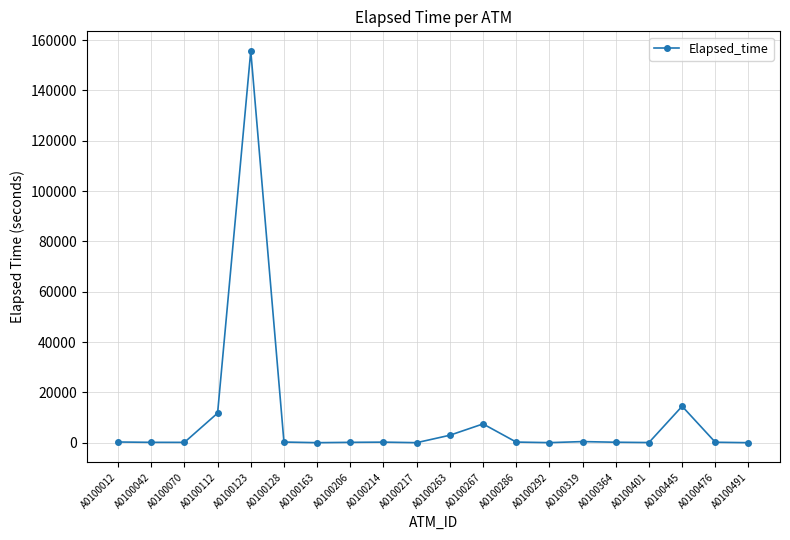

At which label does the data first exceed 220?

A0100012